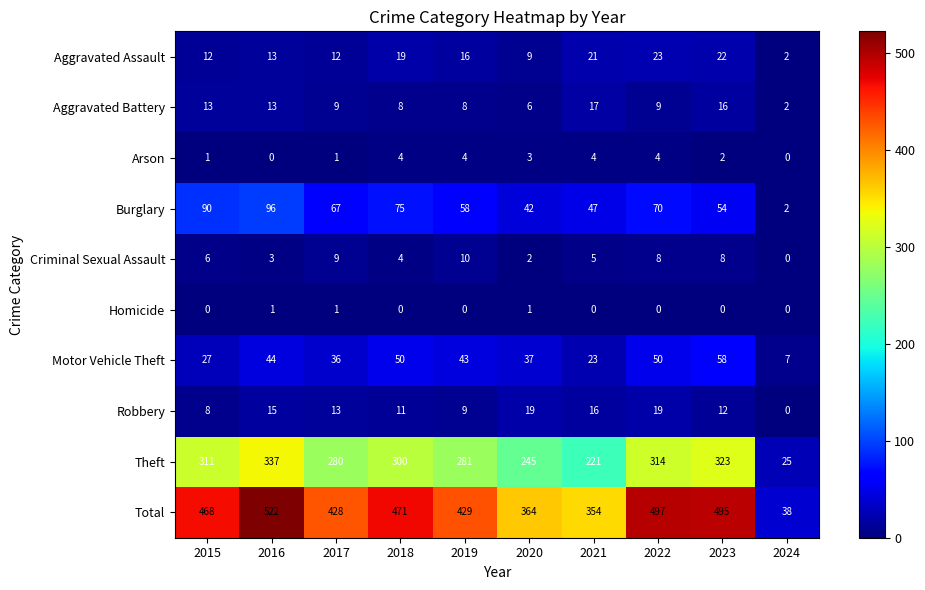

Which category has the highest value across all series?

2016